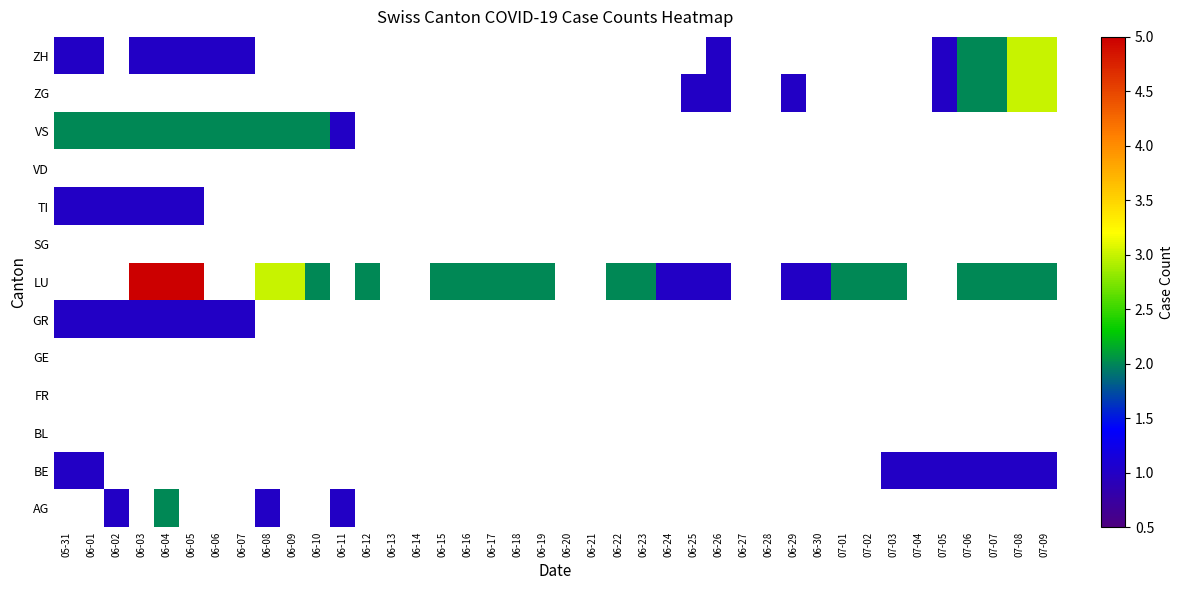

True or false: LU has a value of 1.1 at 06-08.

False